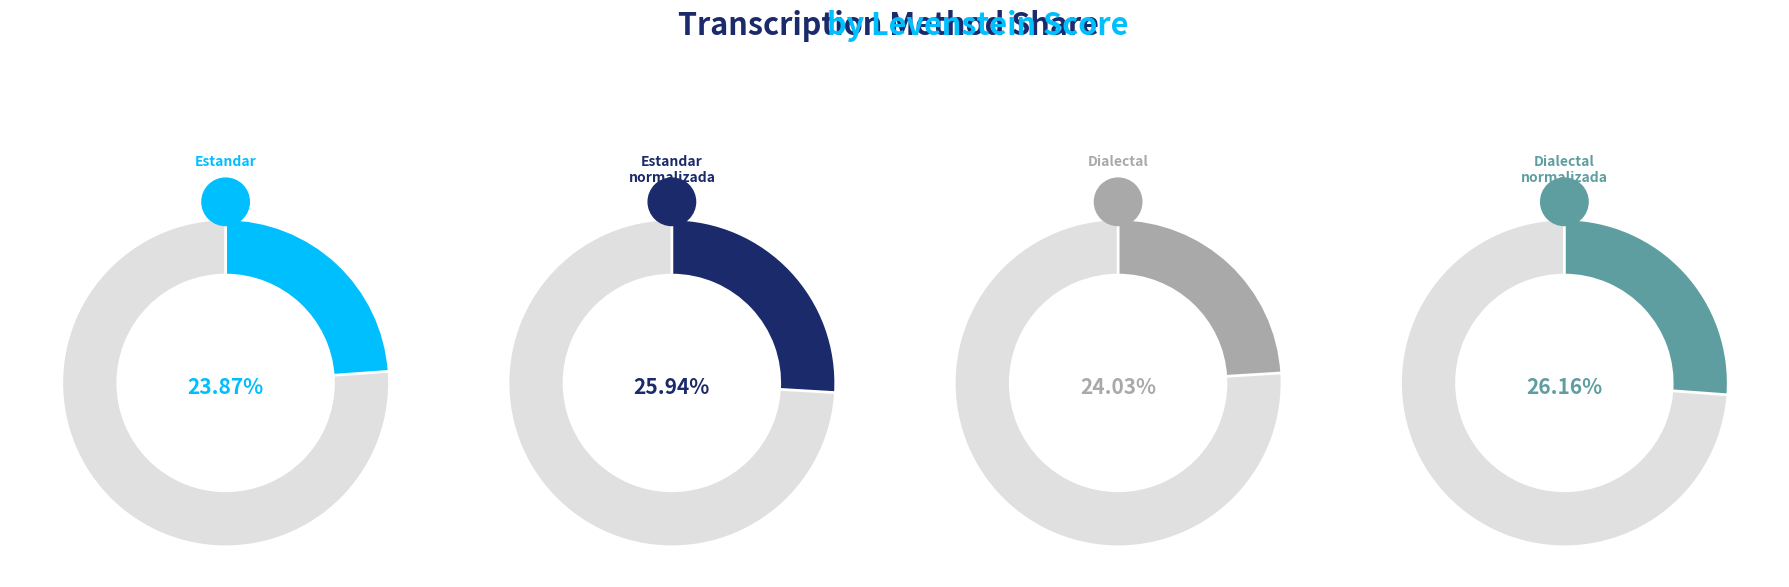

Does Dialectal_normalizada represent more than half of the total?

No